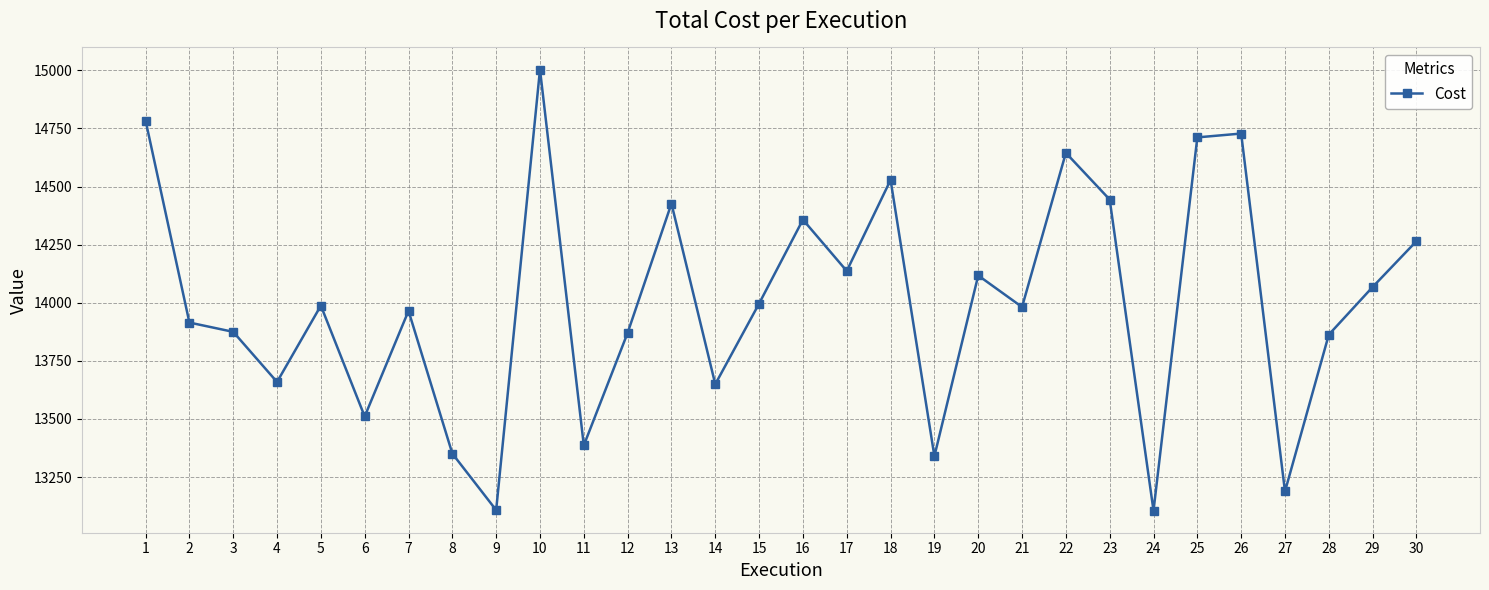

How many data points does each series have?

30